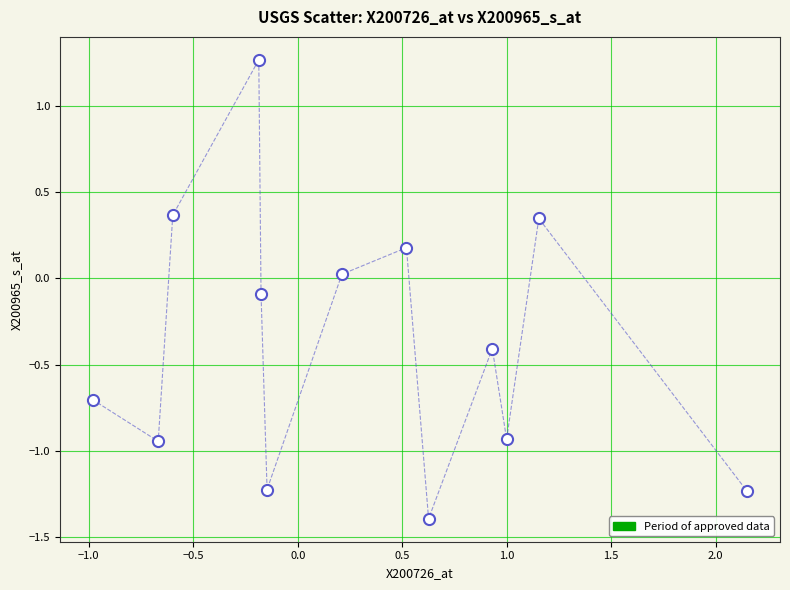

What is the range of X values (max minus min)?

3.1